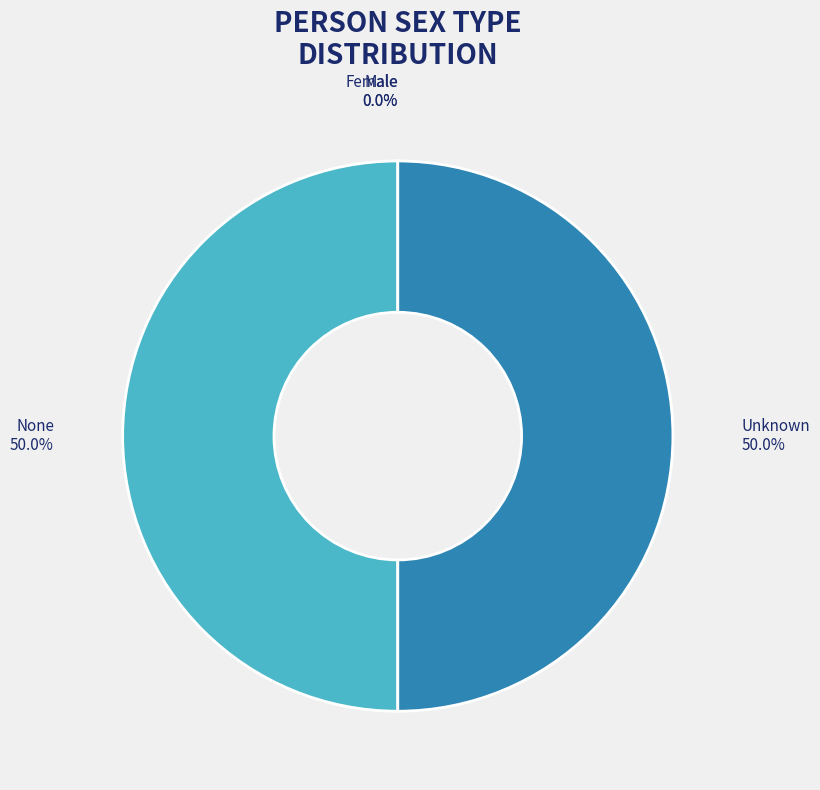

What portion of the pie excludes Unknown?

50.0%